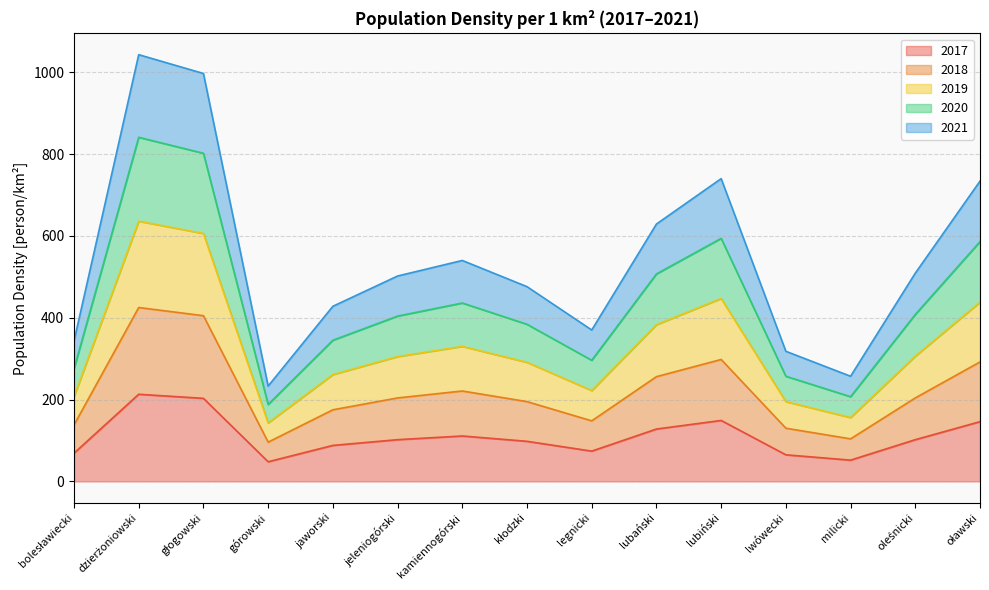

Is it true that 2017 equals 169 at lubański?

False